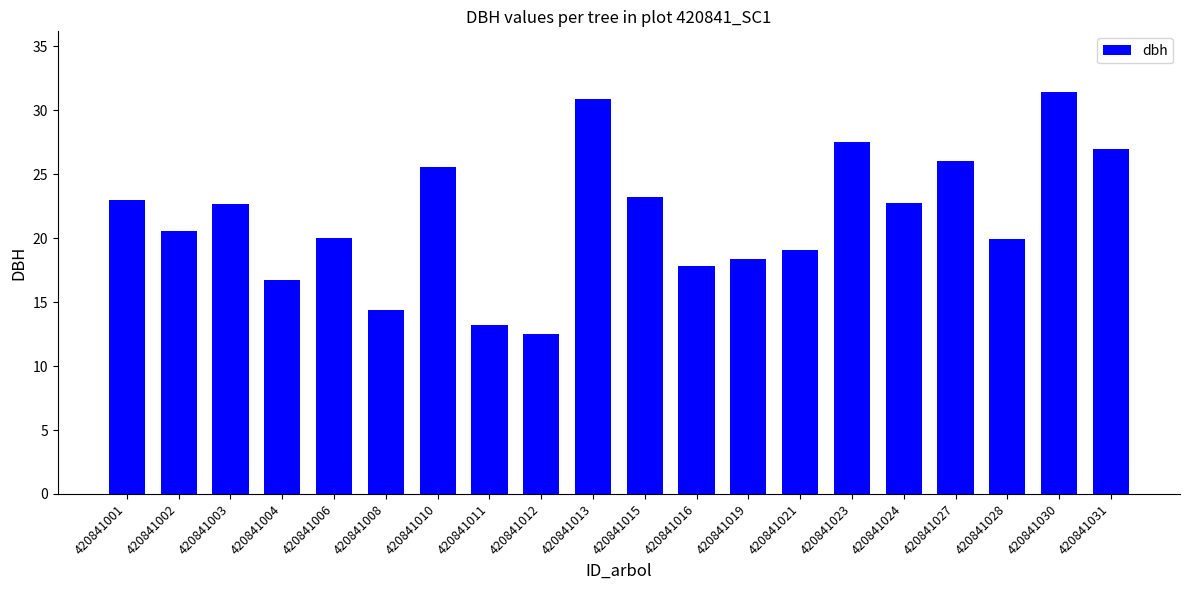

Approximately how many times larger is the value at 420841008 compared to 420841030?

0.5